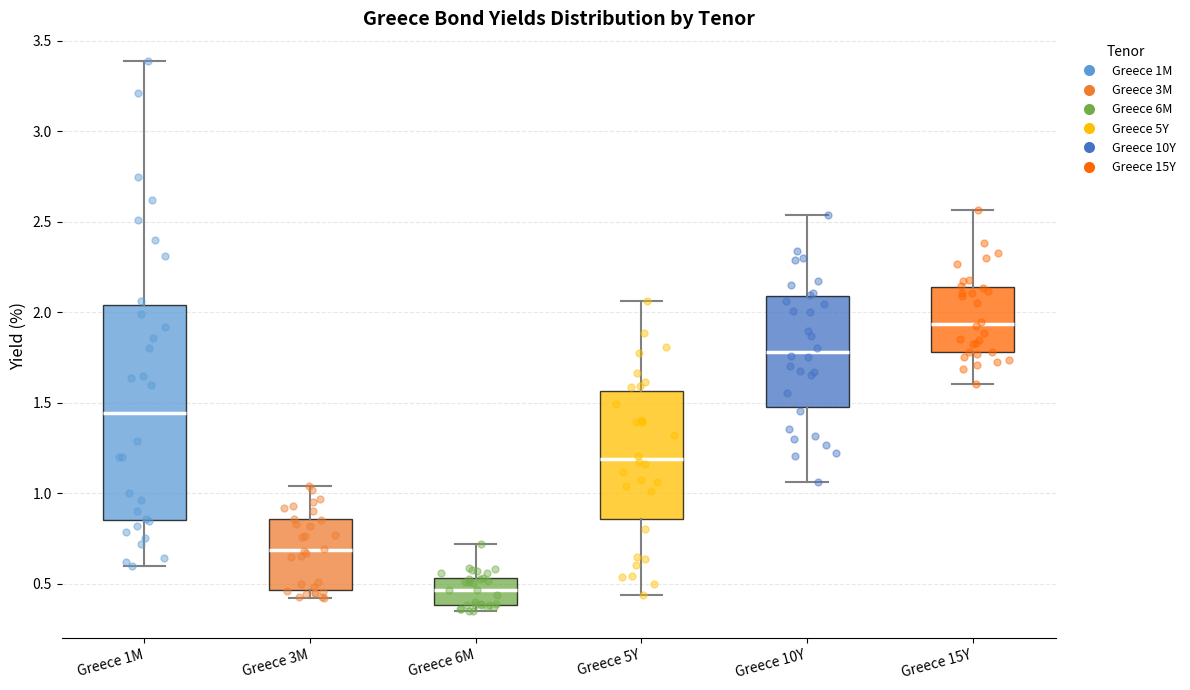

Which box's median line is the lowest?

Greece 6M